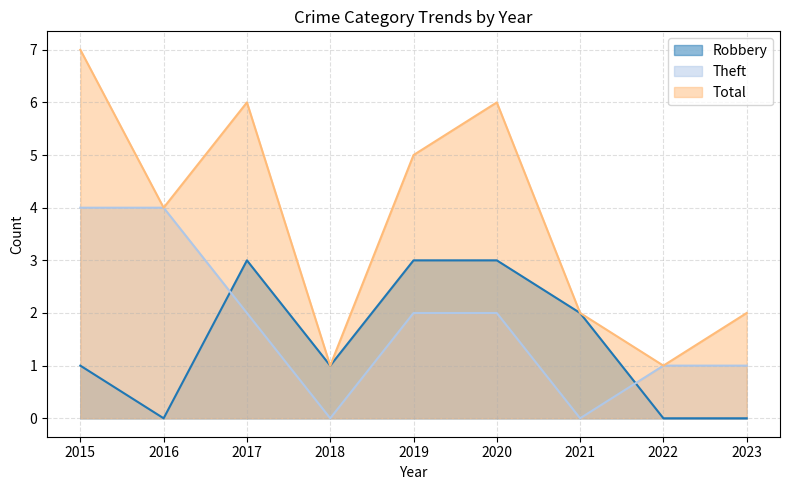

List the labels in order of Robbery value, largest first.

2017, 2019, 2020, 2021, 2015, 2018, 2016, 2022, 2023